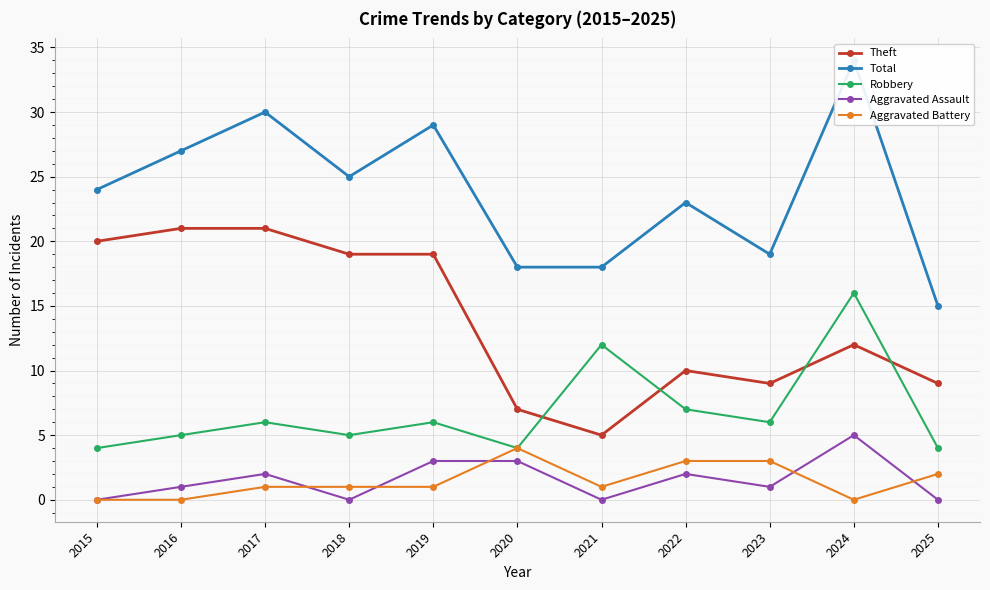

True or false: Aggravated Assault has a value of 5 at 2024.

True